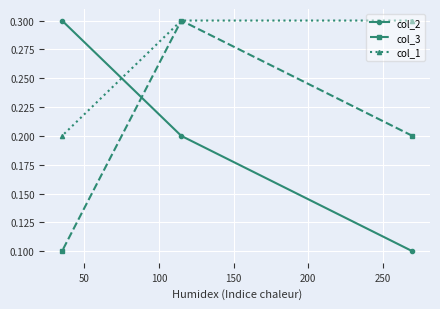

What is the greatest value displayed?

0.3